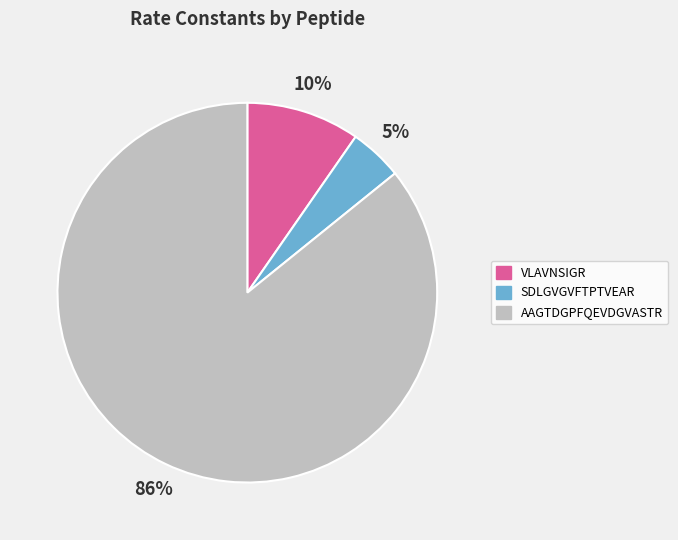

To the nearest percent, what is the average slice percentage?

33%